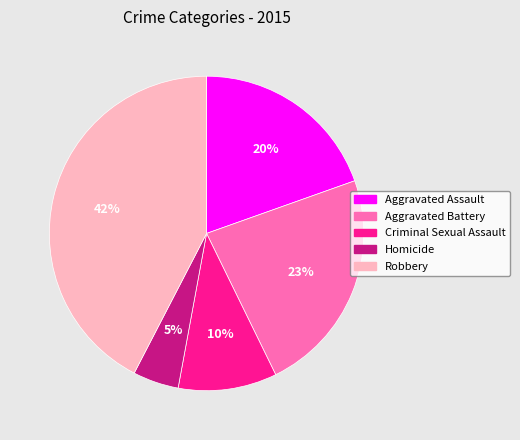

Rank the categories by value from highest to lowest.

Robbery, Aggravated Battery, Aggravated Assault, Criminal Sexual Assault, Homicide